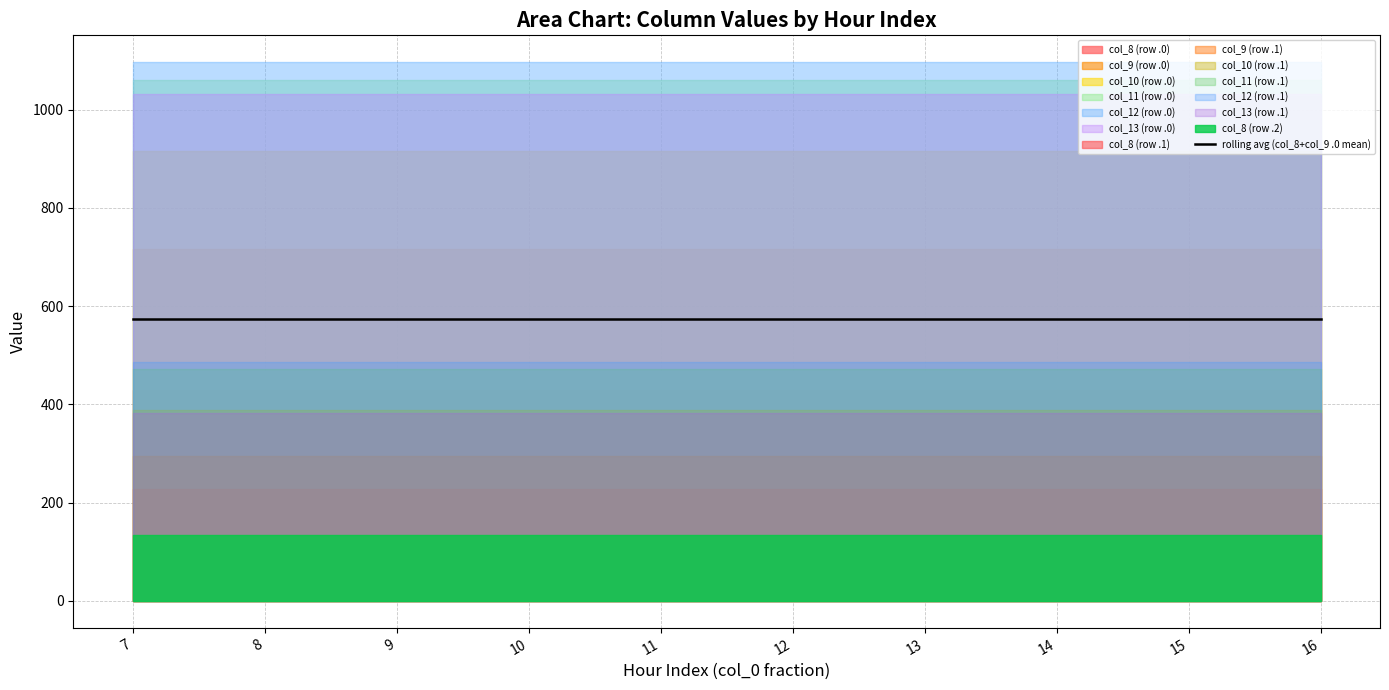

What is the total value across all series at 12?

5253.2